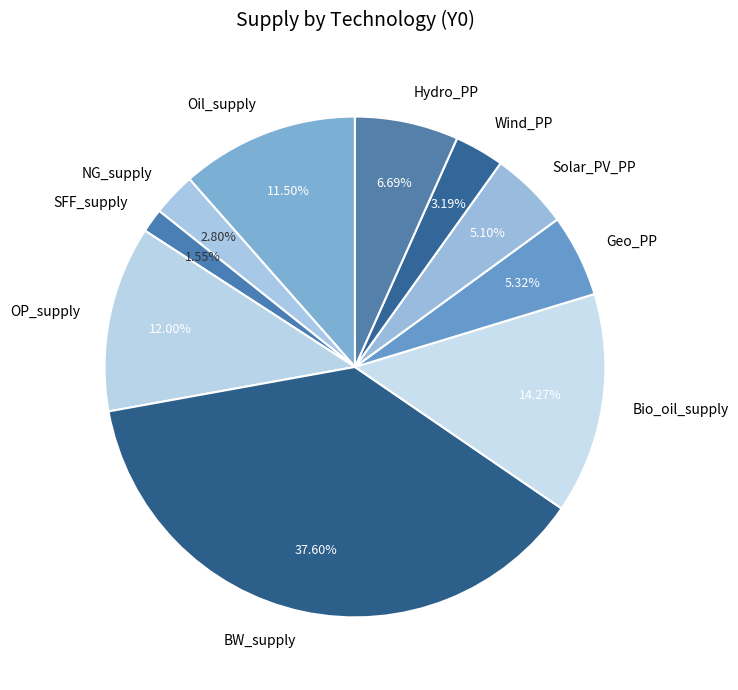

What percentage is NOT represented by BW_supply?

62.4%